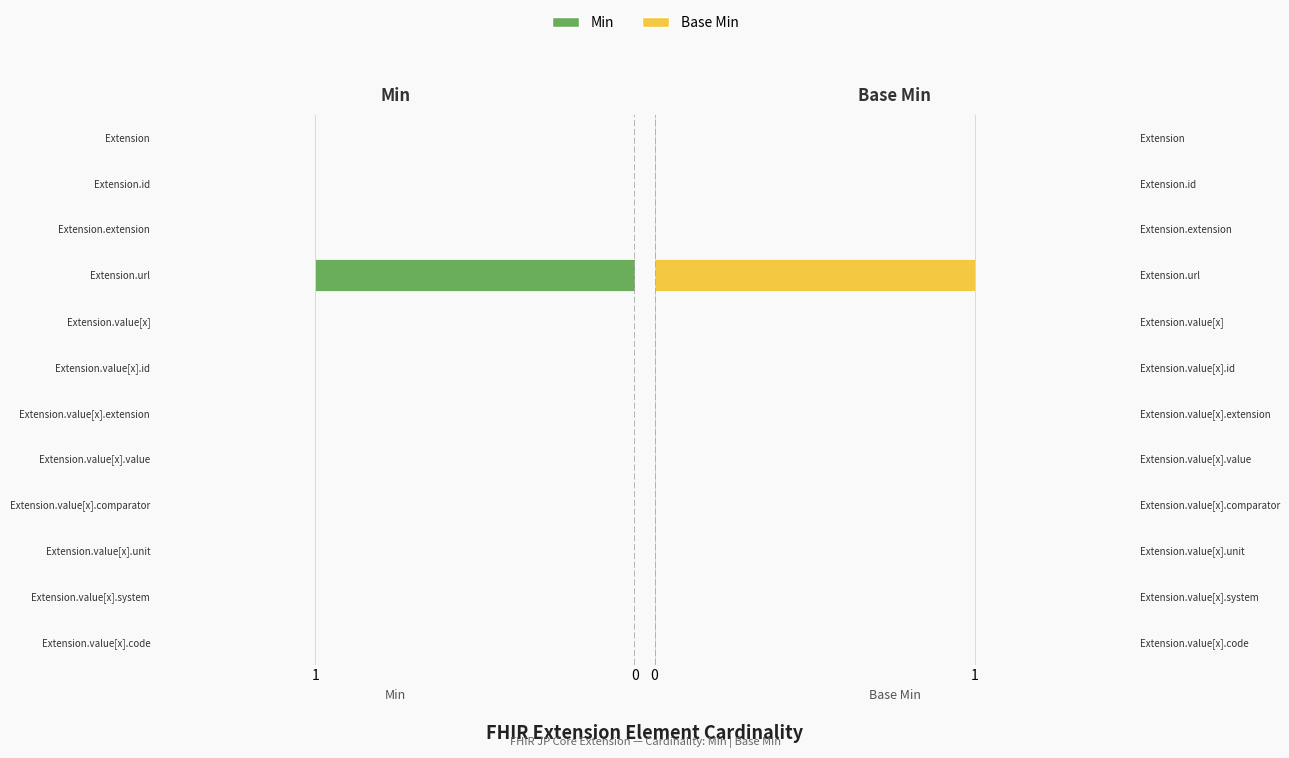

What is the value of the Min bar at the 9th from the left?

1